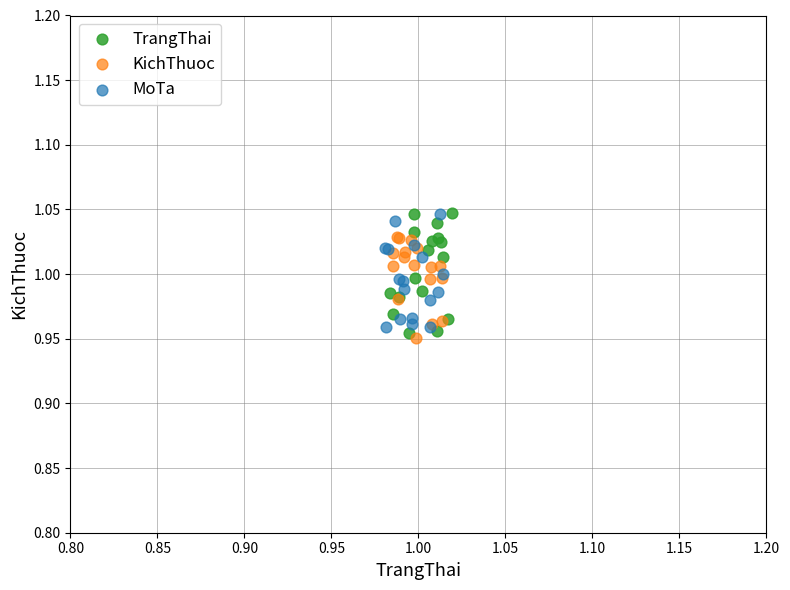

Which series reaches the minimum Y coordinate?

KichThuoc